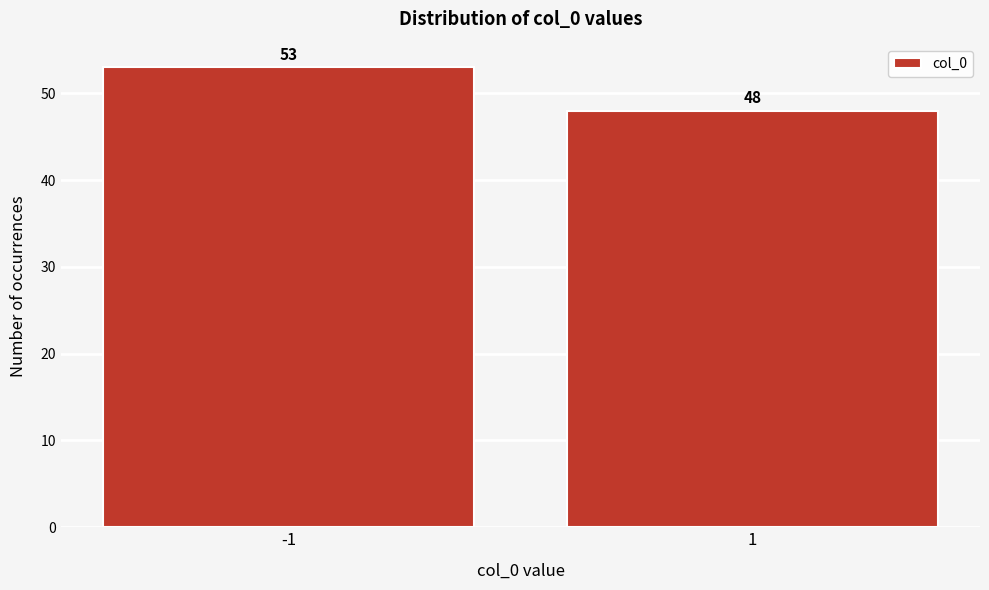

Reading left to right, extract all data points from this chart.

53	48